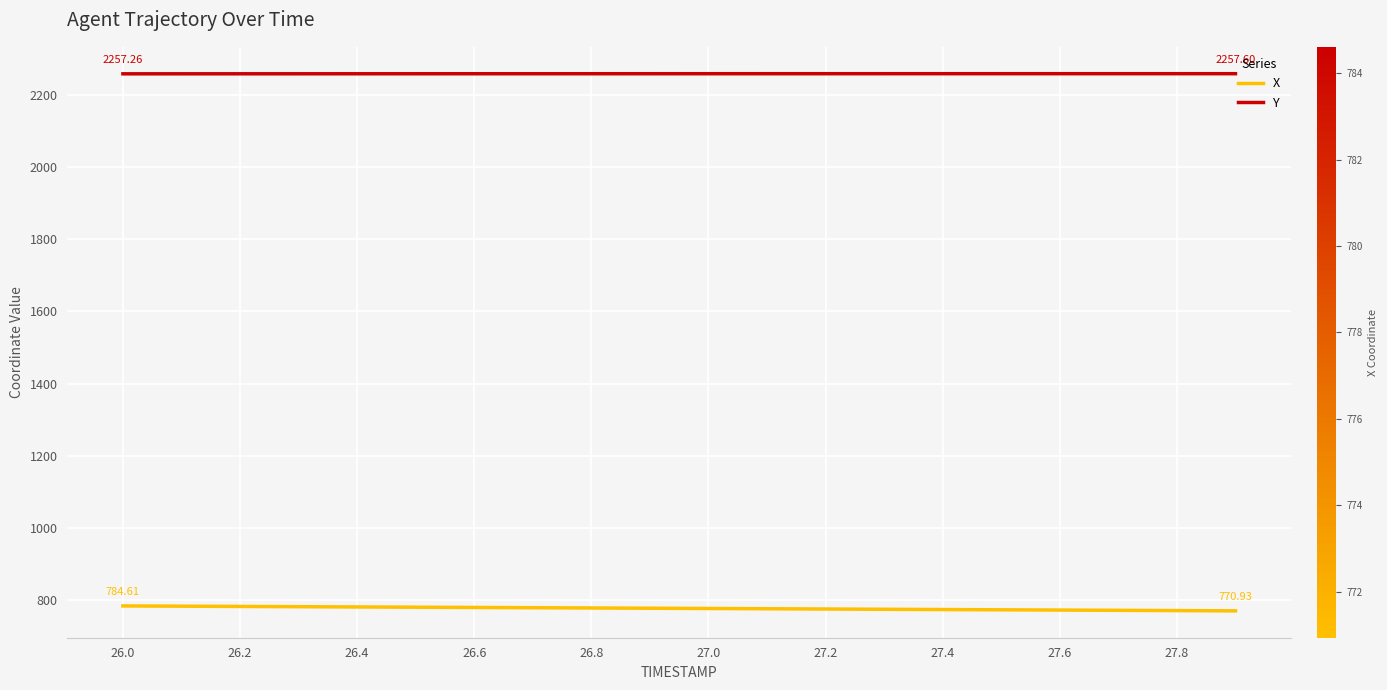

Which series has the largest total across all categories?

Y